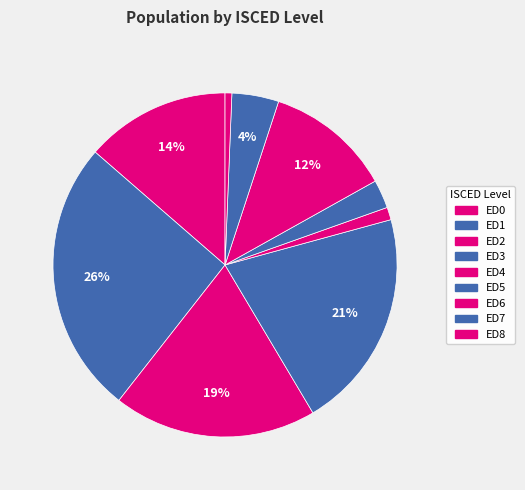

What percentage is the ED1 slice, to the nearest percent?

26%